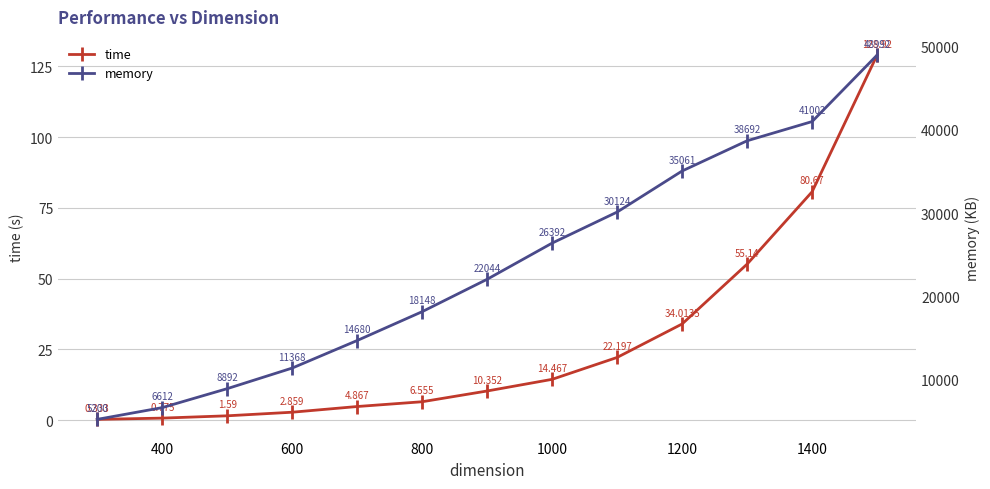

True or false: memory and time intersect in this chart.

False